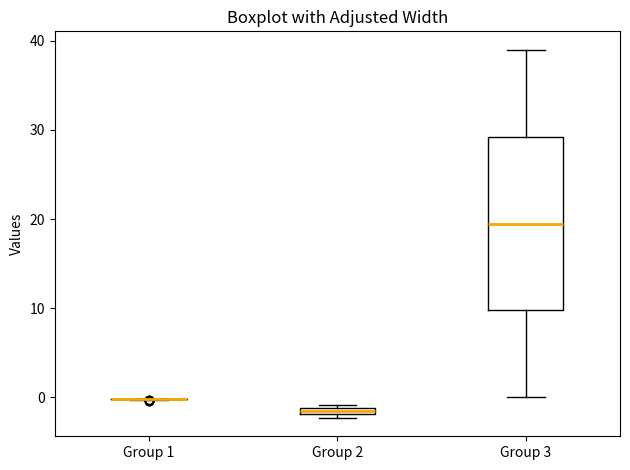

Which box is the tallest, from its lower edge to its upper edge?

Group 3